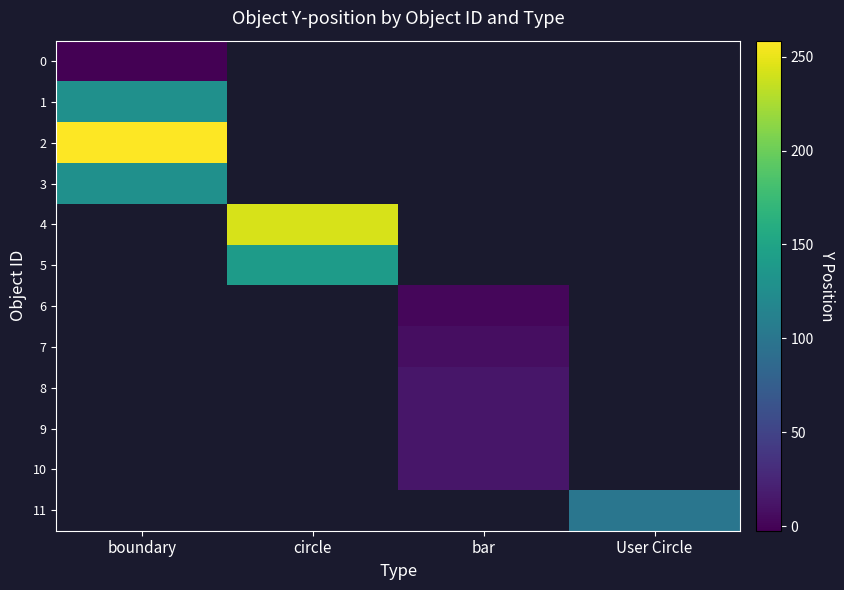

How many distinct data groups are displayed?

12